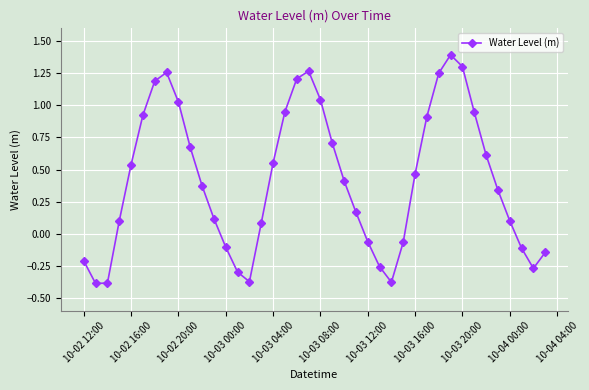

How many values are above zero?

27